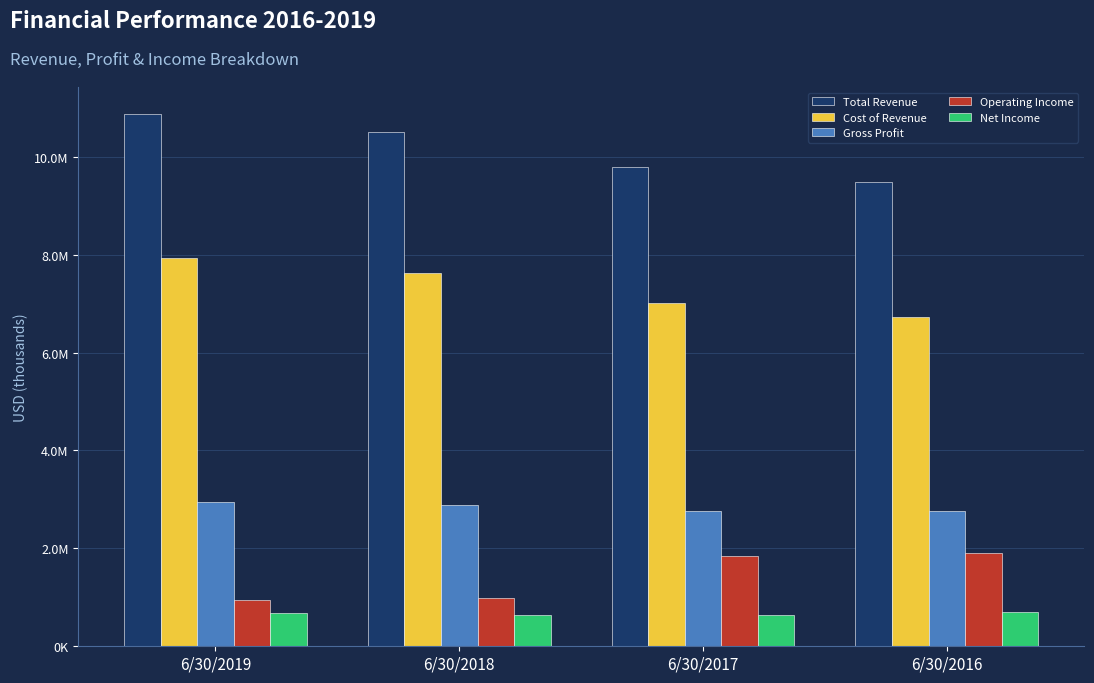

Which series changed the most between 6/30/2019 and 6/30/2016?

Total Revenue